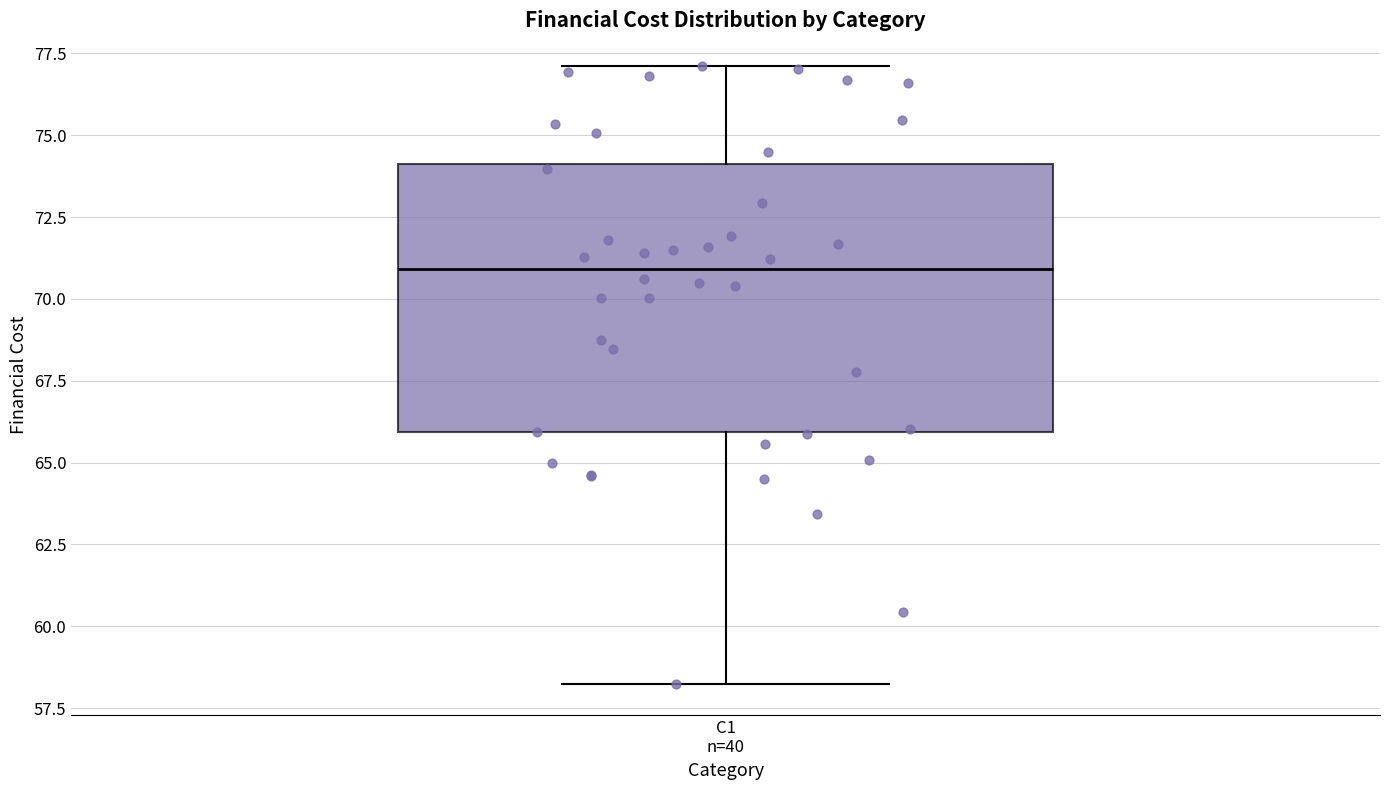

Read this box plot against the y-axis: the position of the median line, the range covered by the box, and the ends of both whiskers. The values are not printed on the chart, so give them approximately, as read against the axis.

median 71, box 66 to 74, whiskers 58 to 77